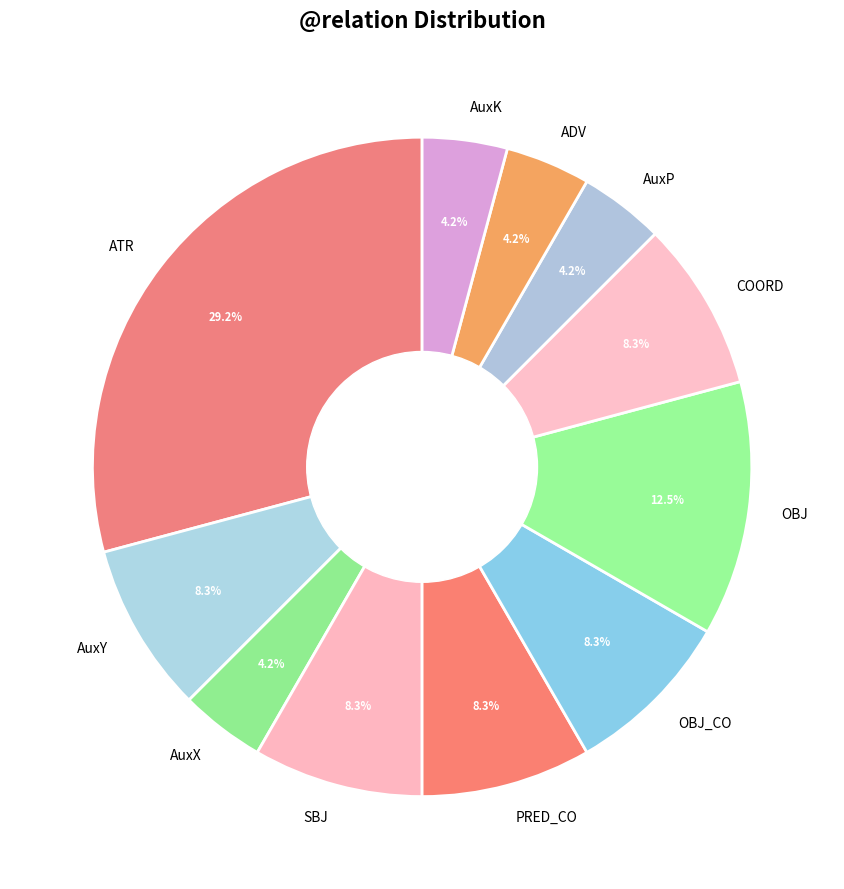

What percentage is NOT represented by AuxX?

95.8%